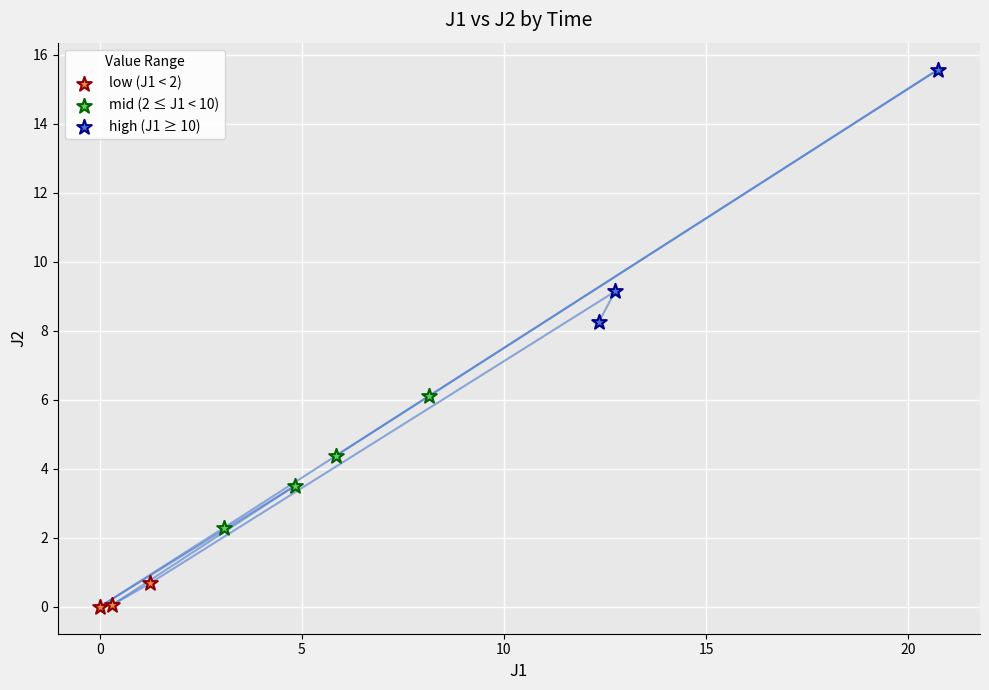

What are all the series names shown in the legend?

low (J1 < 2), mid (2 ≤ J1 < 10), high (J1 ≥ 10)